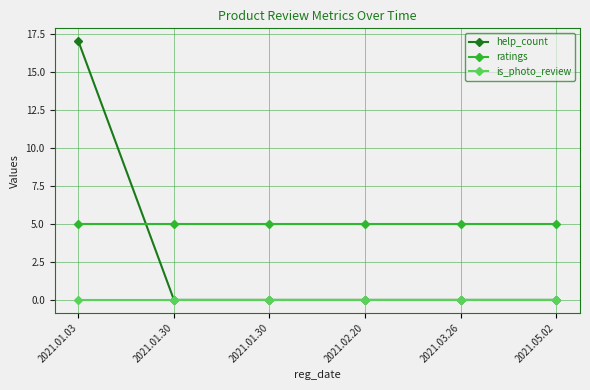

At which category is the sum across all series the highest?

2021.01.03